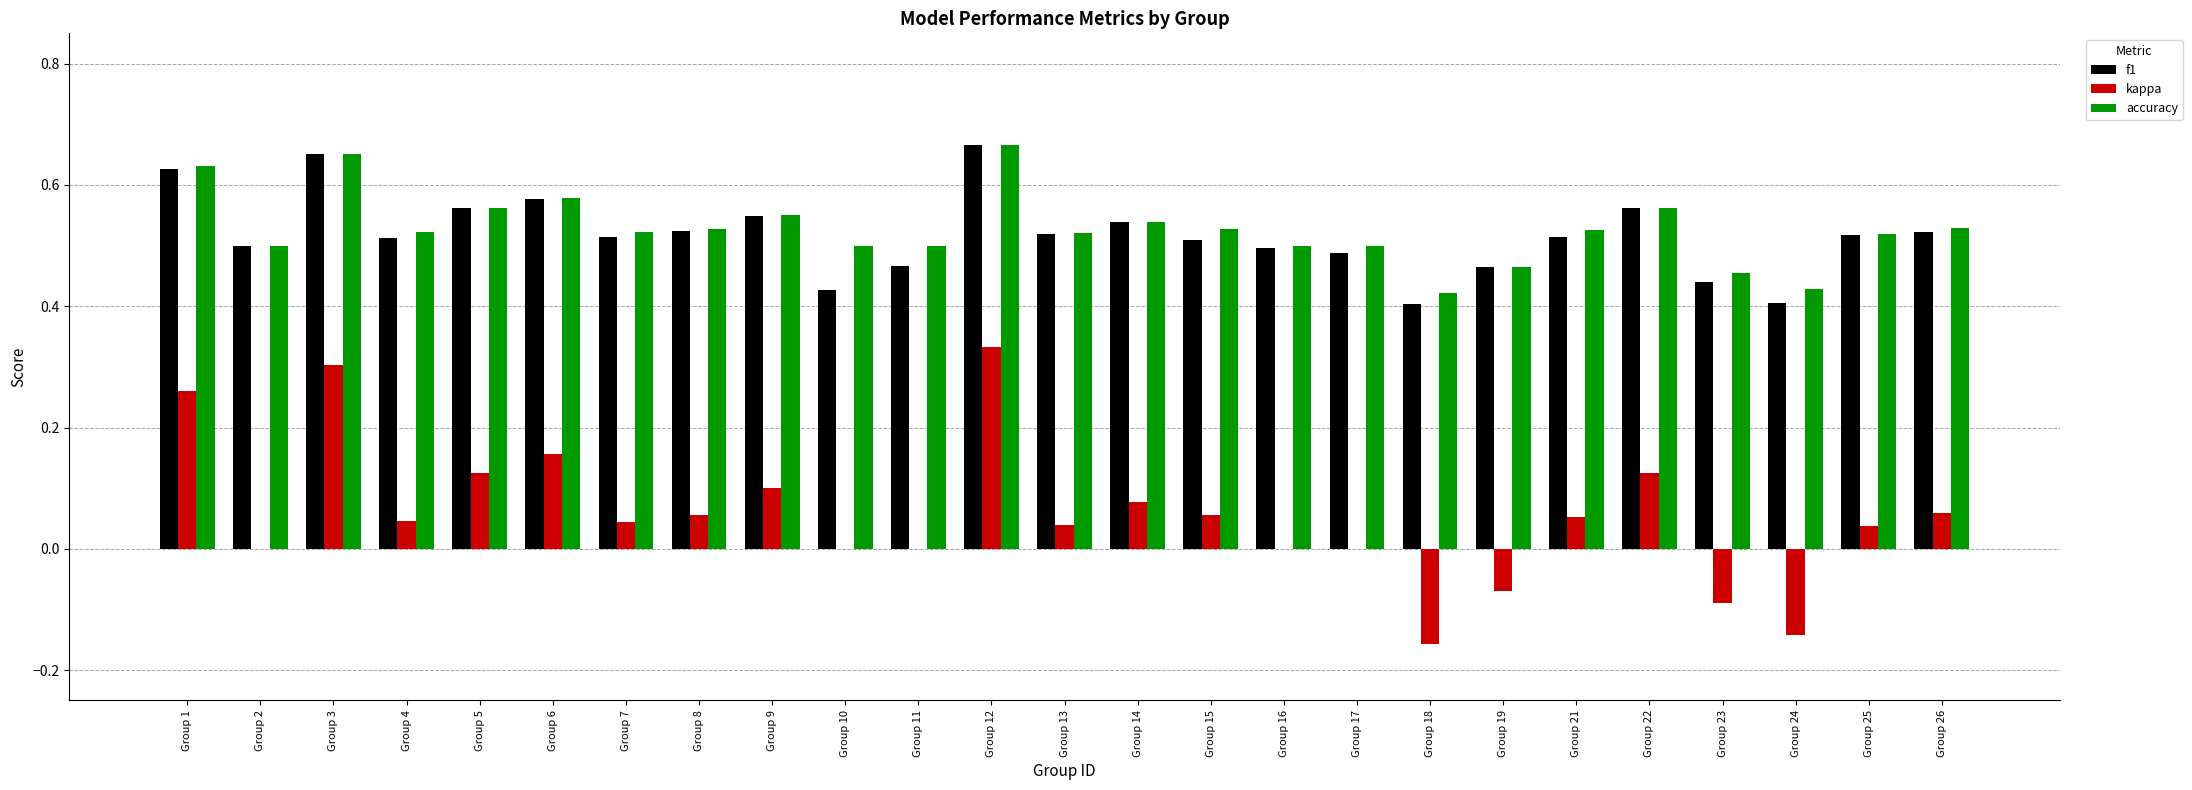

How many series are shown in this chart?

3